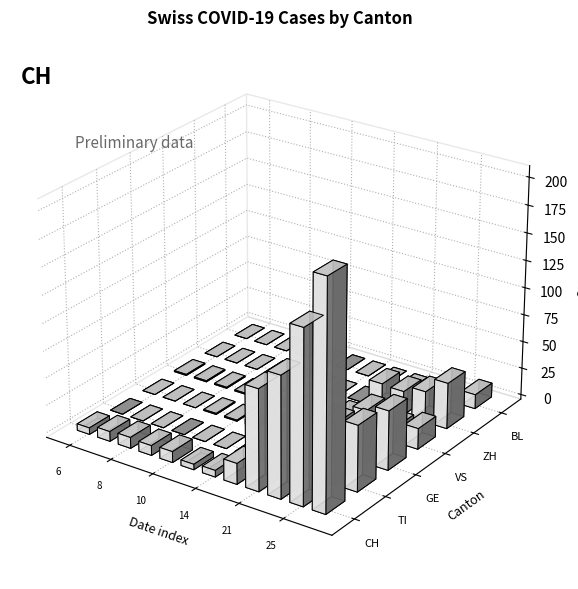

Which has a higher value, 25 or 6?

25